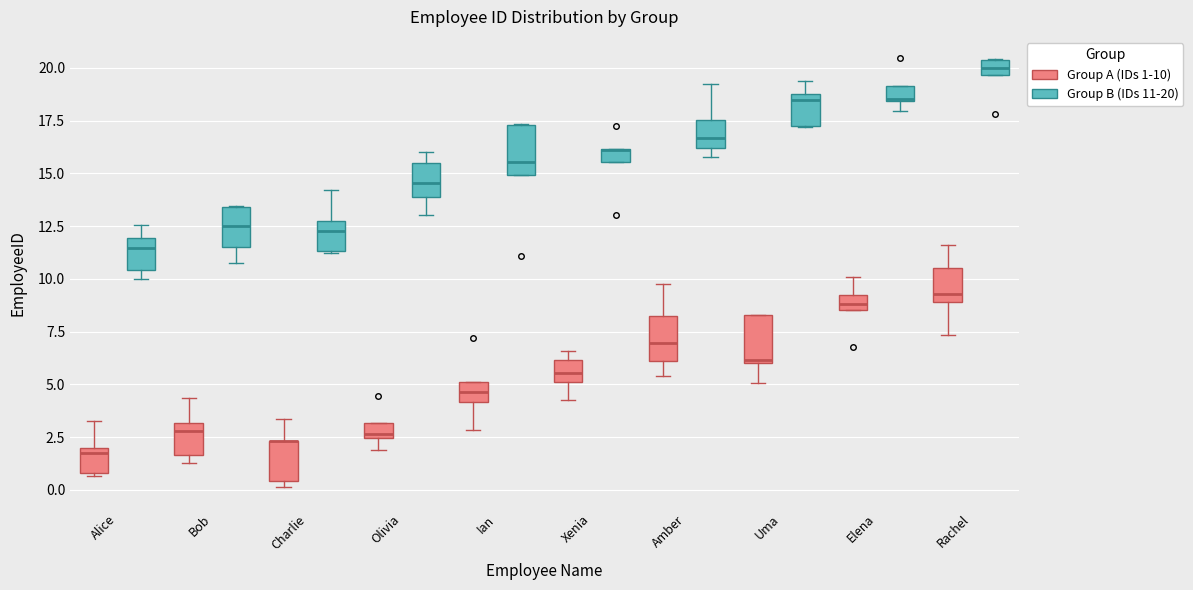

Where is the lower edge of the box for Amber (Group B (IDs 11-20)) on the y-axis? The values are not printed on the chart, so give them approximately, as read against the axis.

16.0